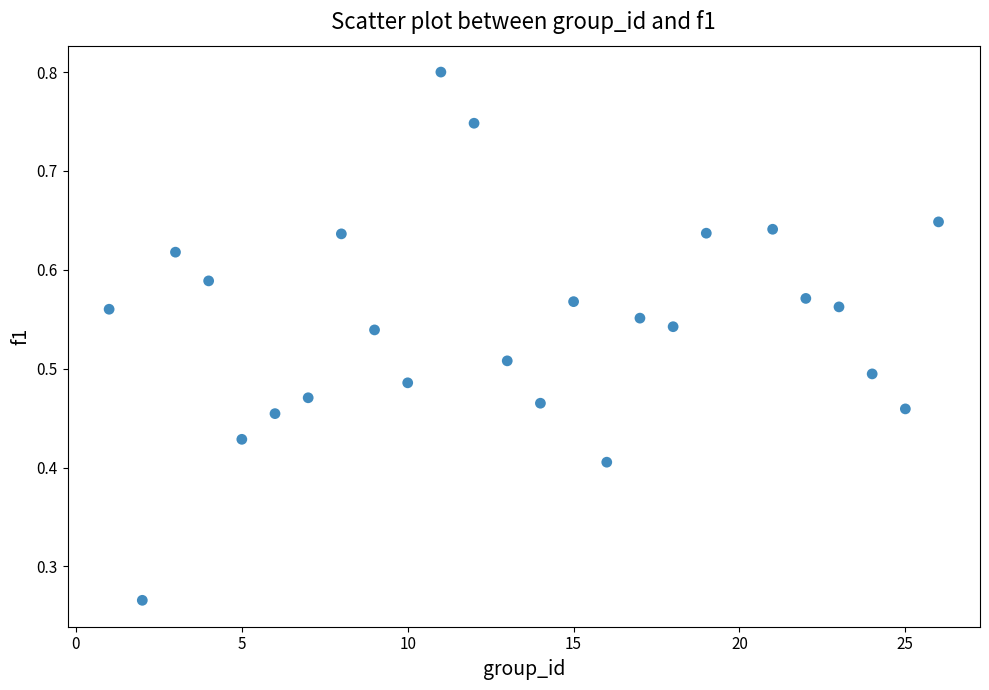

What is the range of X values (max minus min)?

25.0